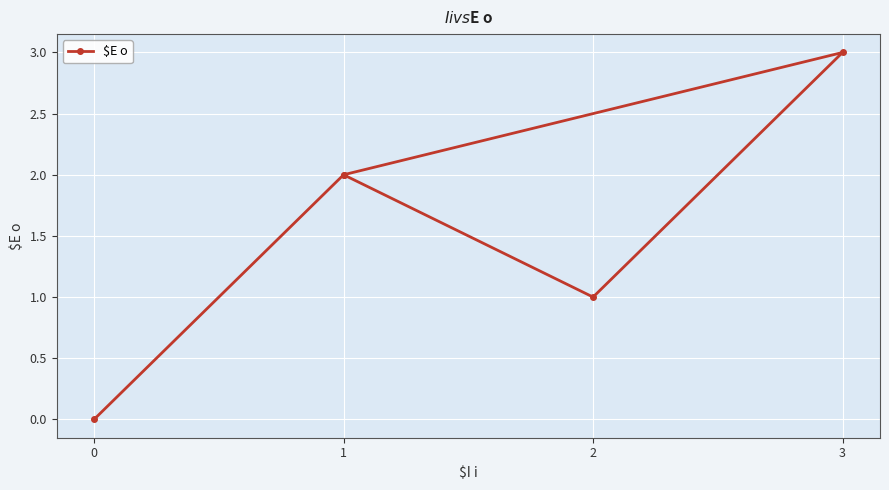

Where is the data nearest to the value 1?

2